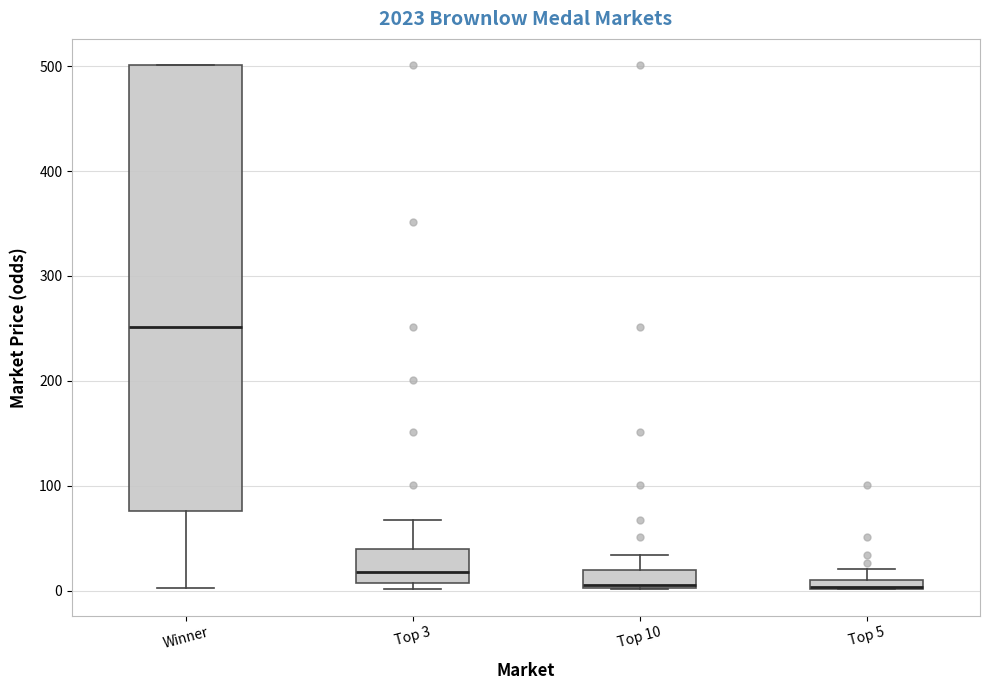

Where is the upper edge of the box for Top 3 on the y-axis? The values are not printed on the chart, so give them approximately, as read against the axis.

40